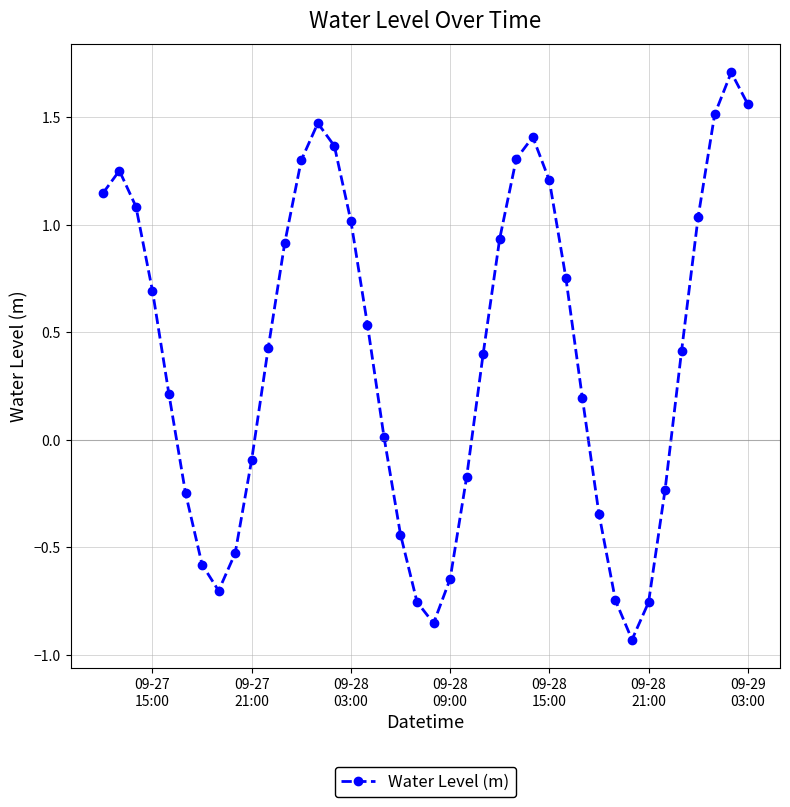

What is the sum of all values?

15.8